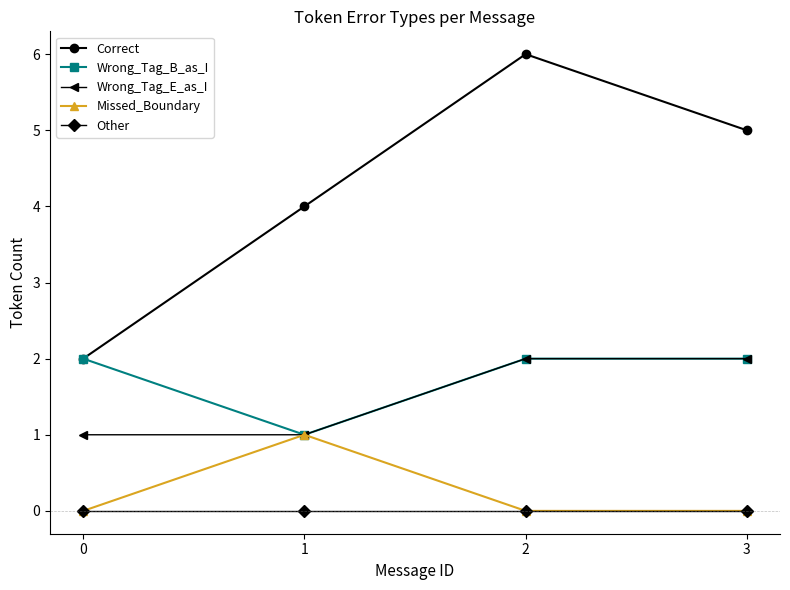

Reading left to right, what are all the values shown in this chart?

Correct: 2	4	6	5
Wrong_Tag_B_as_I: 2	1	2	2
Wrong_Tag_E_as_I: 1	1	2	2
Missed_Boundary: 0	1	0	0
Other: 0	0	0	0